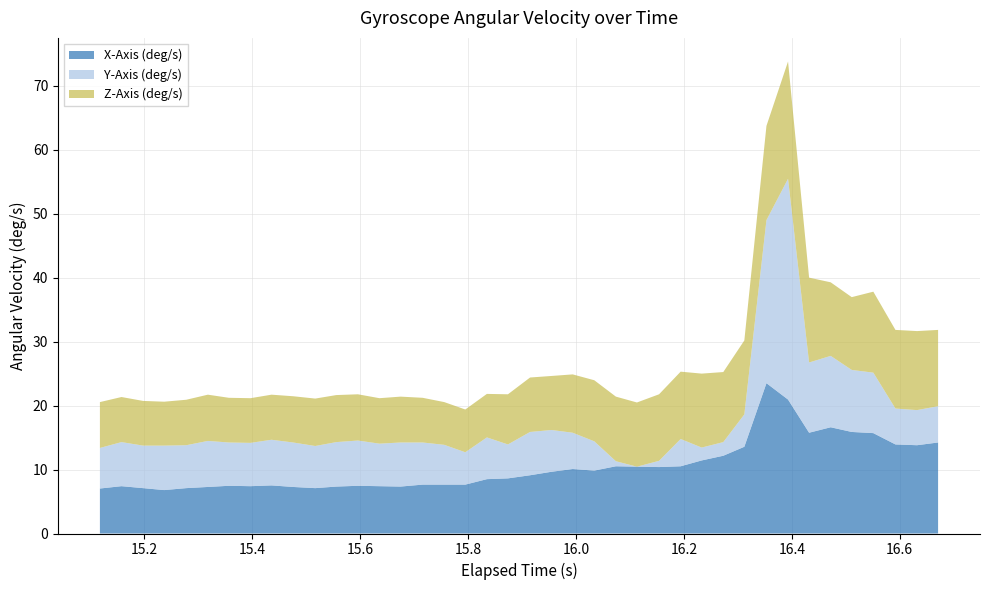

What is the minimum value for X-Axis (deg/s)?

6.8